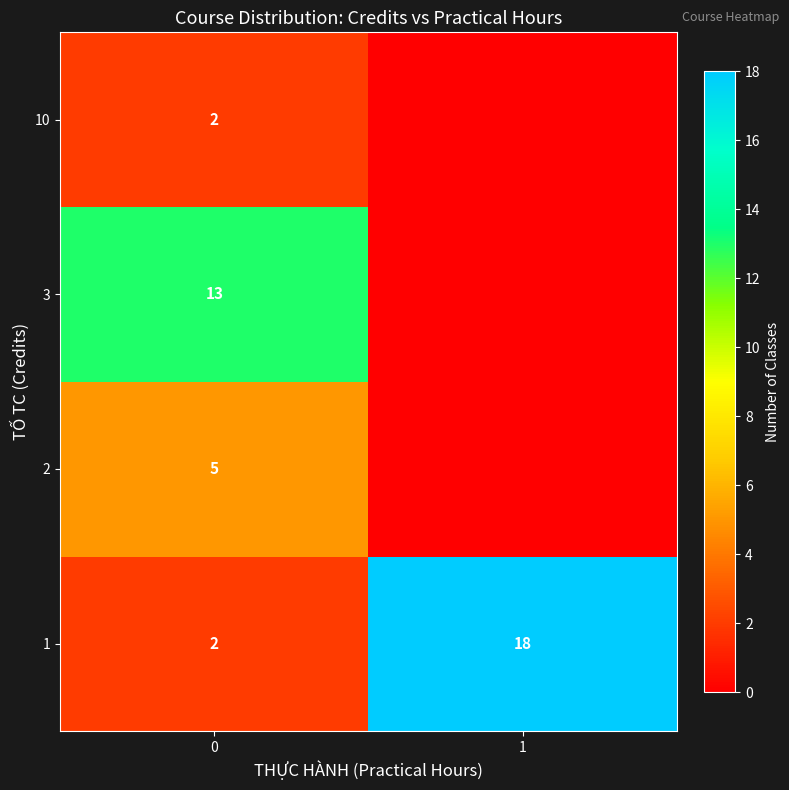

What is the difference between the highest and lowest values at 0?

11